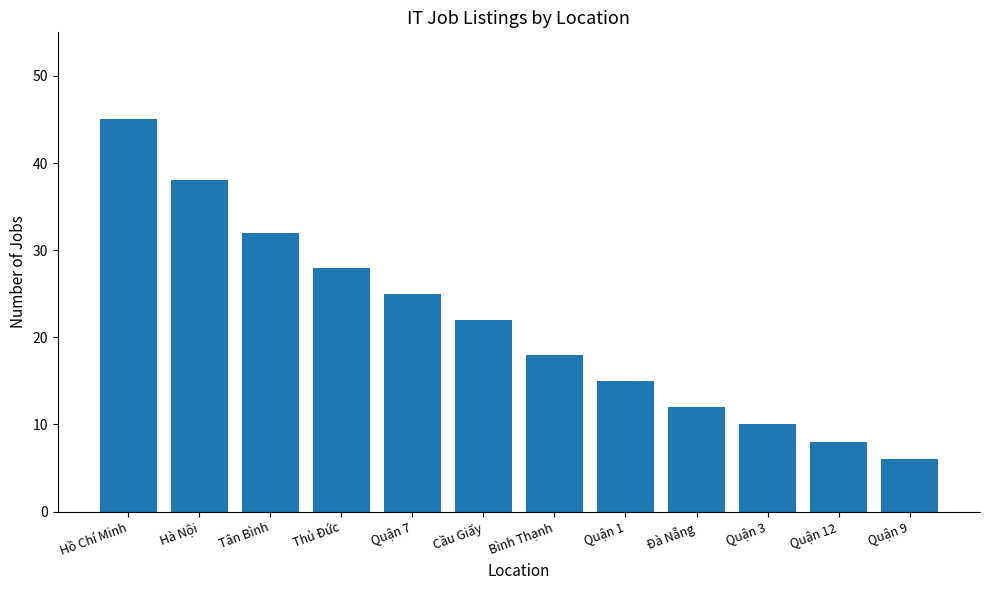

What is the difference between the second highest and second lowest values?

30